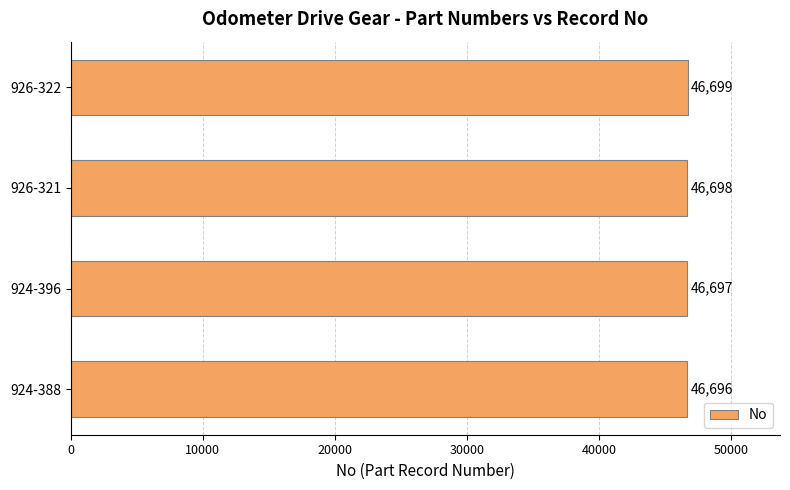

How many distinct data groups are displayed?

1